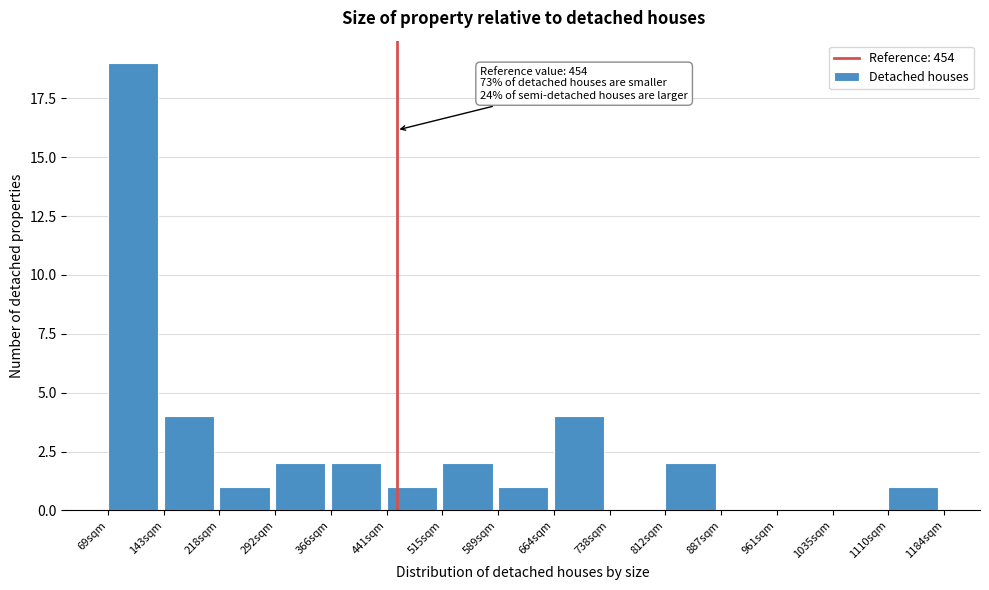

Over which range of the x-axis is the bar tallest?

70 to 140